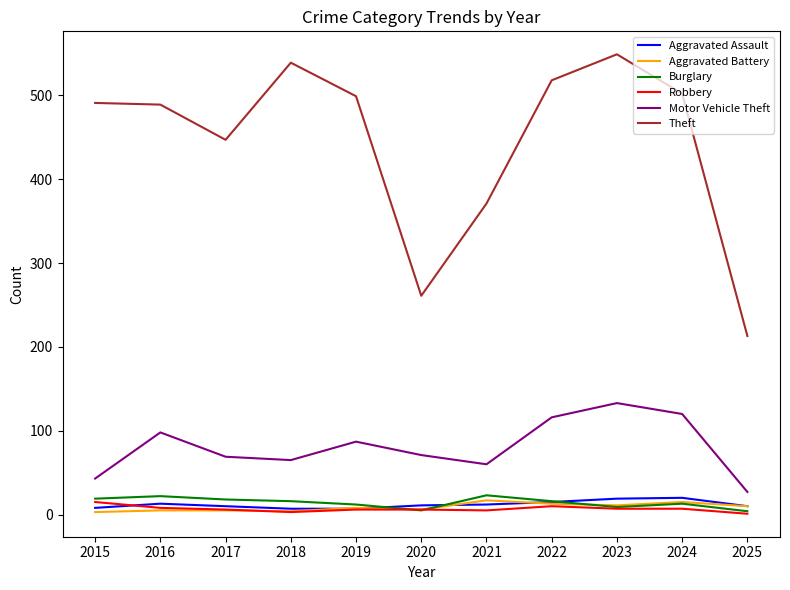

What is the sum of the Burglary values at 2023 and 2020?

14